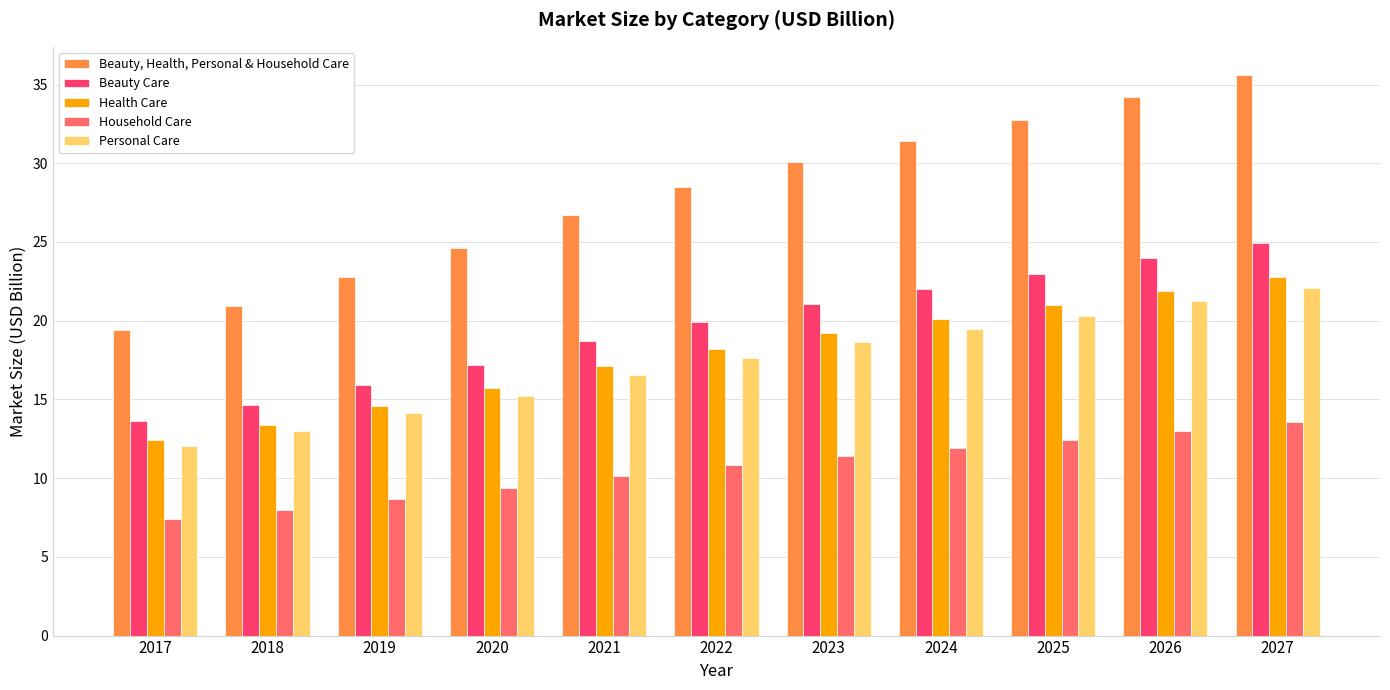

Does the chart contain any negative values?

No